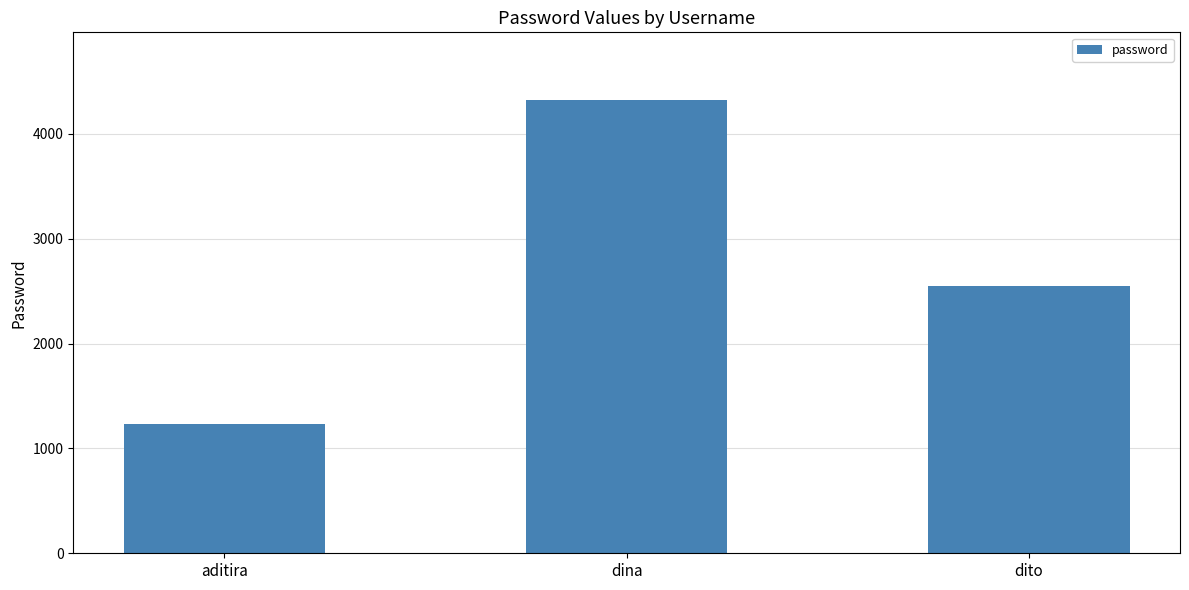

Reading left to right, extract all data points from this chart.

1234	4321	2552